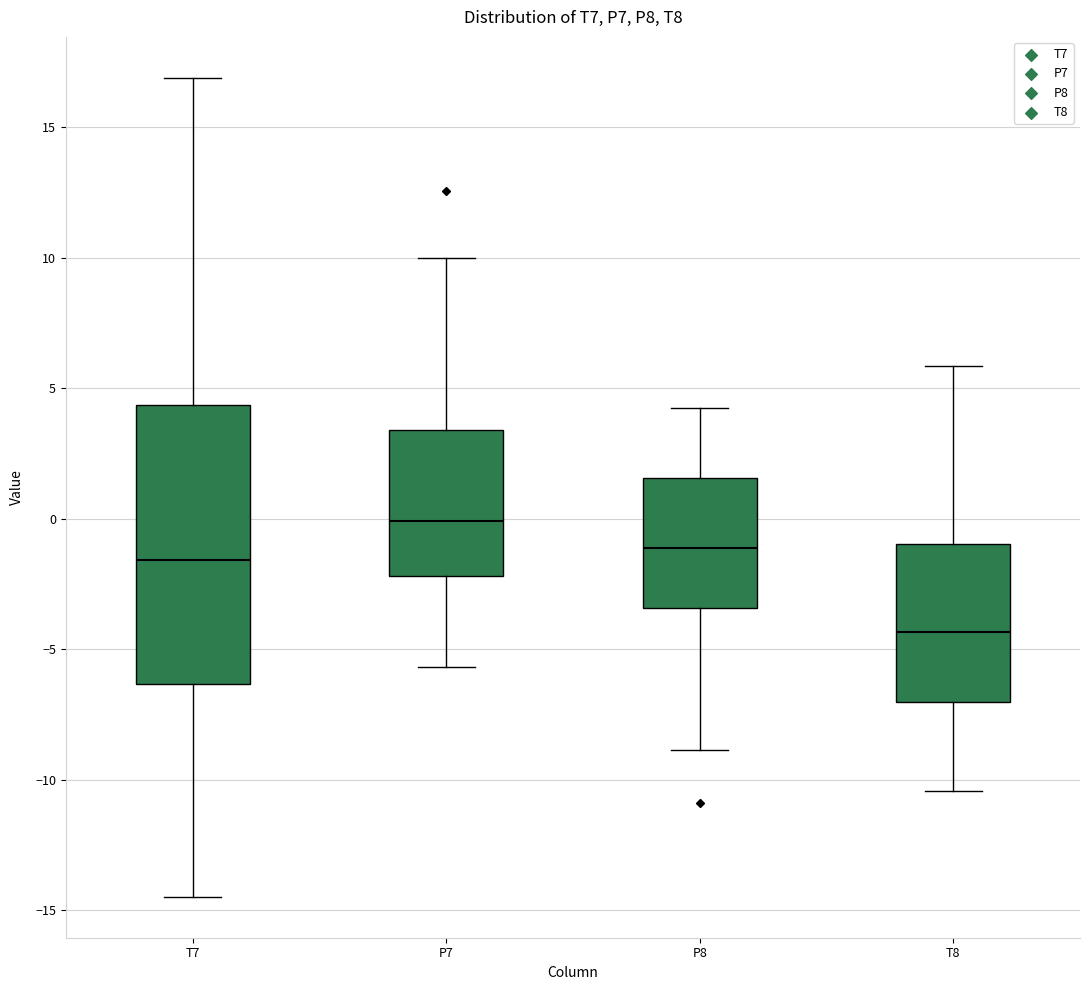

Comparing the boxes themselves (not the whiskers), which one is the tallest?

T7